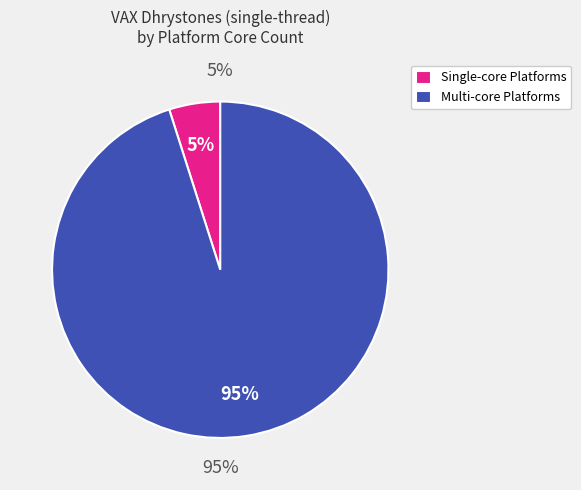

Does 1 represent more than half of the total?

No